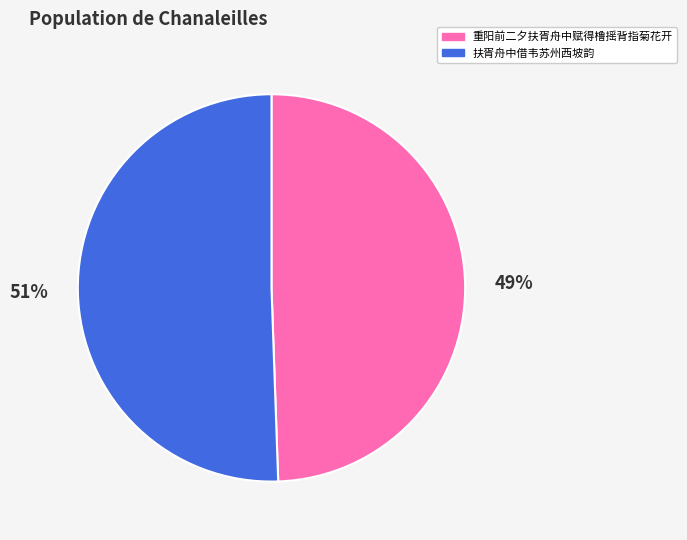

Is it true that 扶胥舟中借韦苏州西坡韵 is 51% of the pie?

True